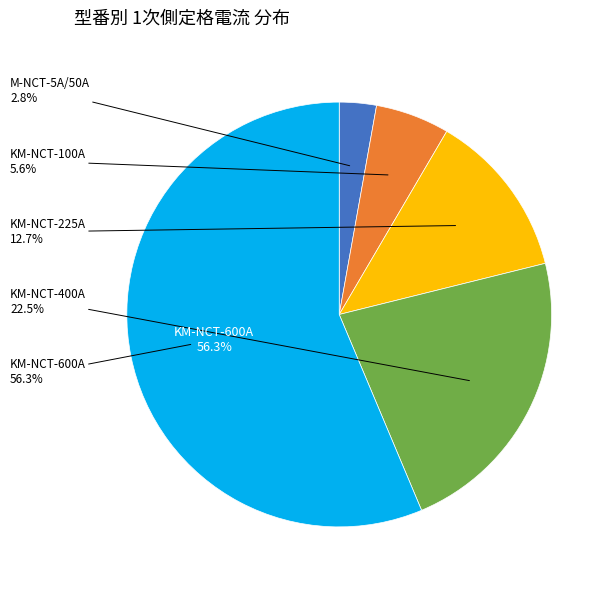

To the nearest percent, what is the difference between the largest and smallest slice percentages?

54%